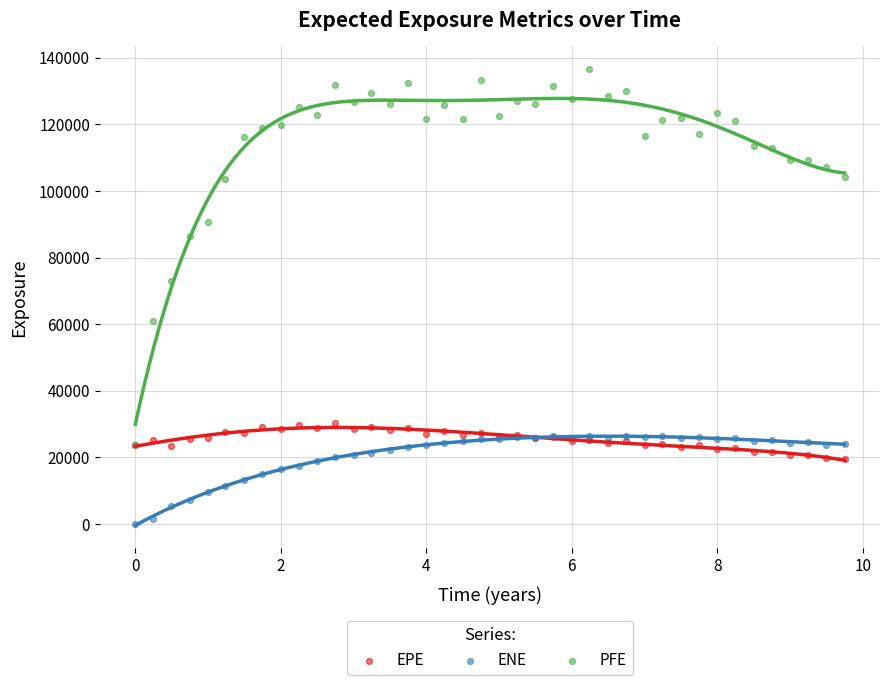

Across all series, what Y value is closest to 68296?

72926.5